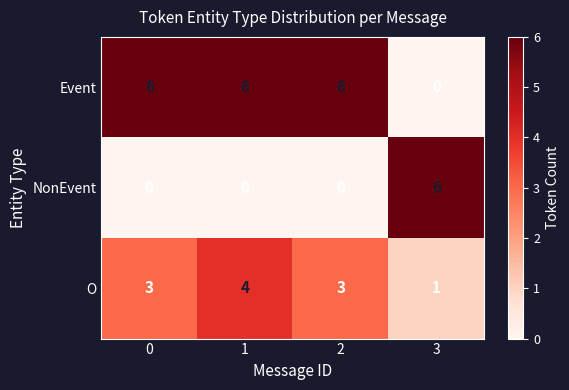

At 2, list the series in order from smallest to largest.

NonEvent, O, Event